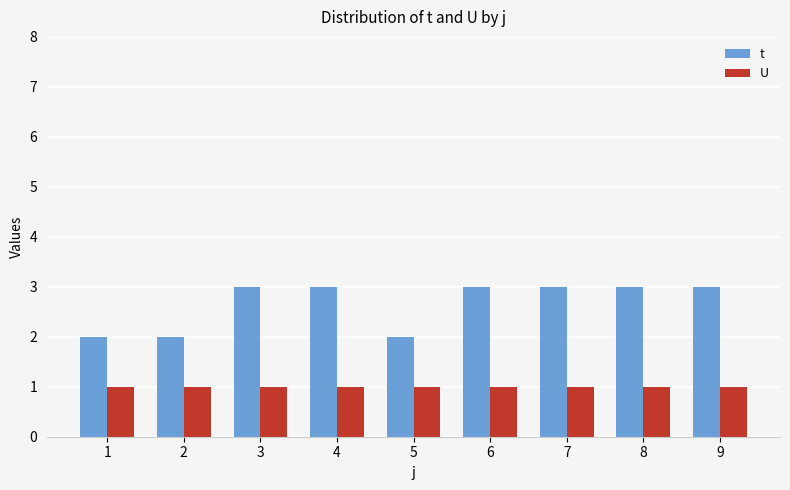

How many t values are between 2 and 3?

9